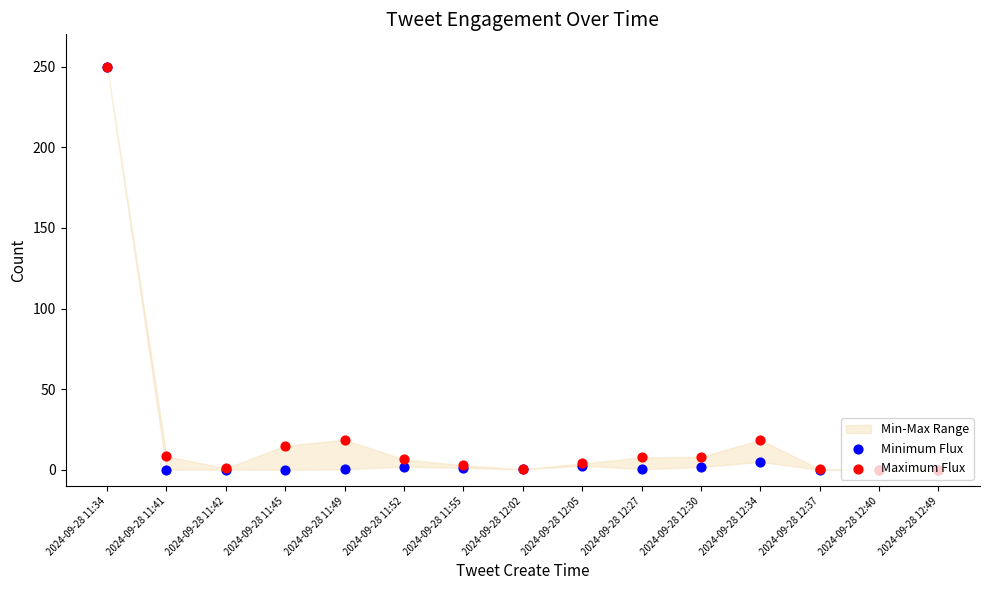

Which series has the widest spread of Y values?

Minimum Flux